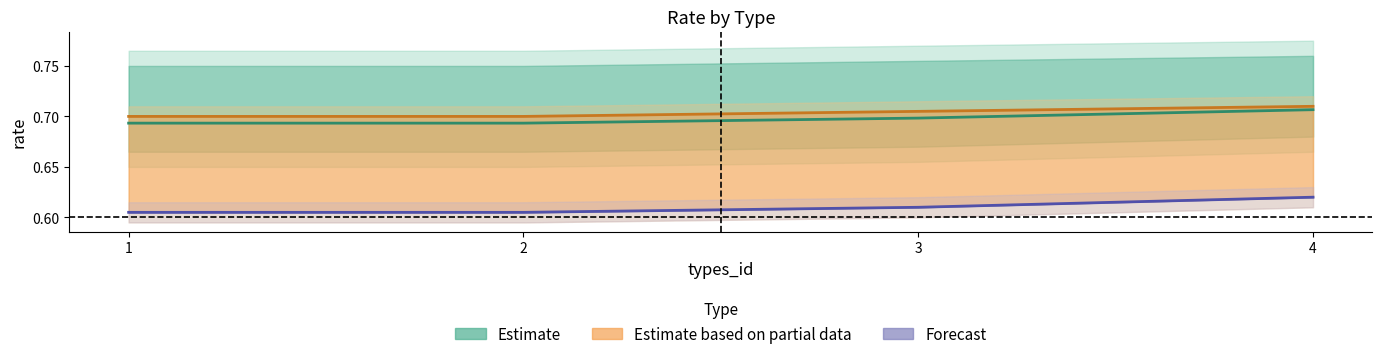

Rank the series by their maximum value, from lowest to highest.

Forecast, Estimate, Estimate based on partial data